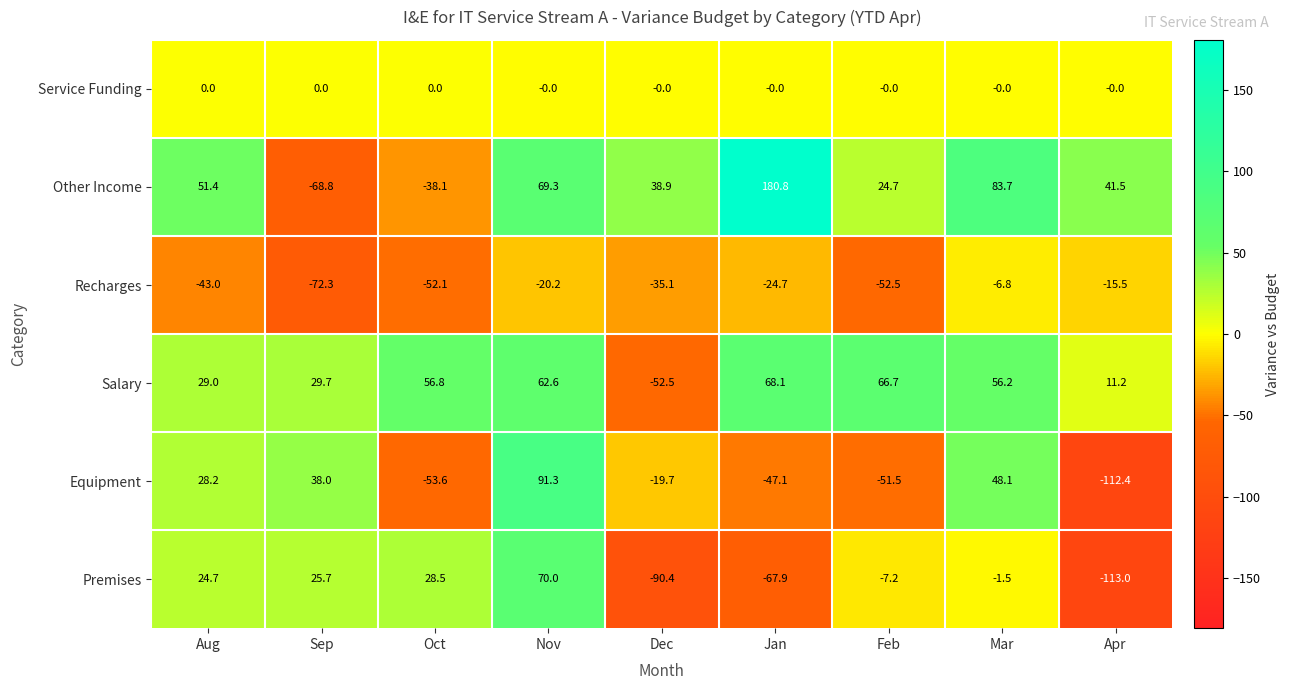

Count the number of categories in the chart.

9